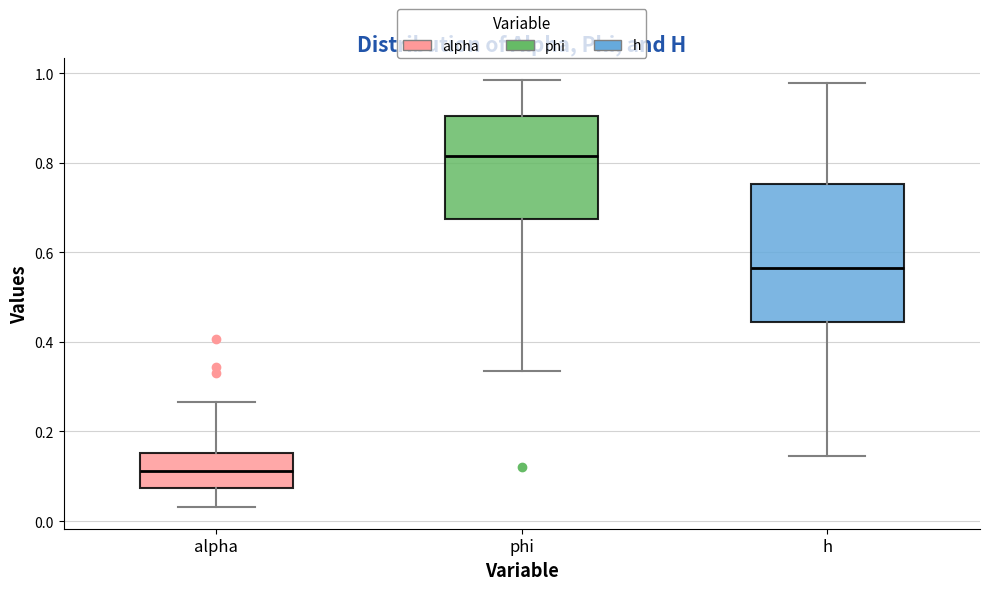

Reading left to right, transcribe this box plot: for each box, give where its median line is, the range the box spans, and where its two whiskers end, as read against the y-axis. The values are not printed on the chart, so give them approximately, as read against the axis.

alpha: median 0.12, box 0.08 to 0.16, whiskers 0.04 to 0.26
phi: median 0.82, box 0.68 to 0.90, whiskers 0.34 to 0.98
h: median 0.56, box 0.44 to 0.76, whiskers 0.14 to 0.98